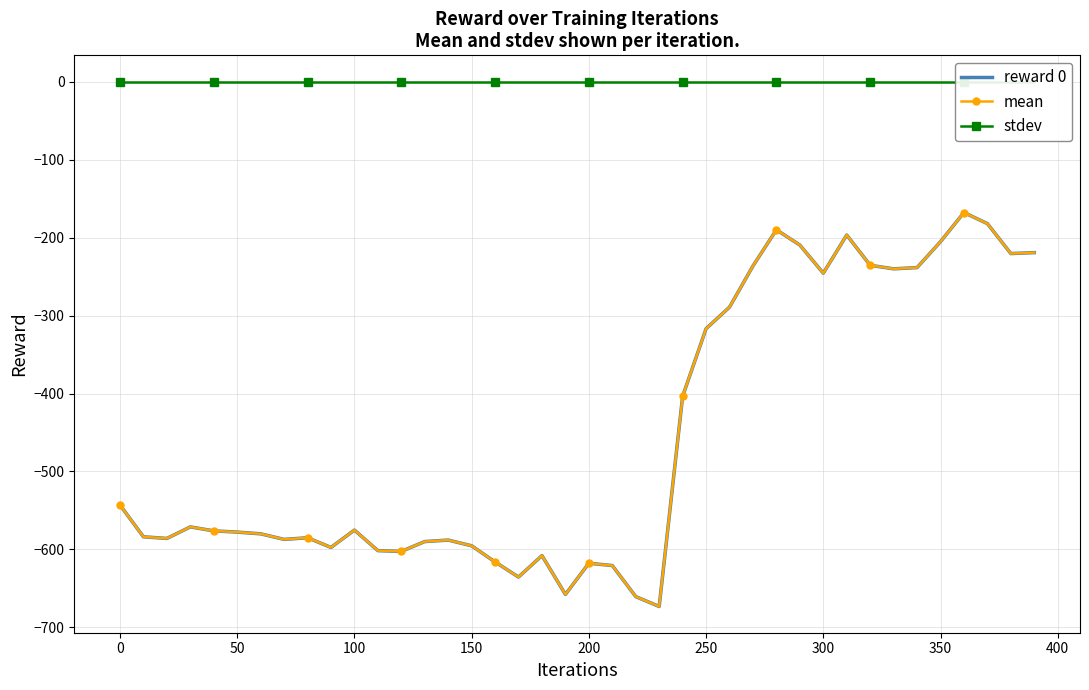

What are all the series names shown in the legend?

reward 0, mean, stdev